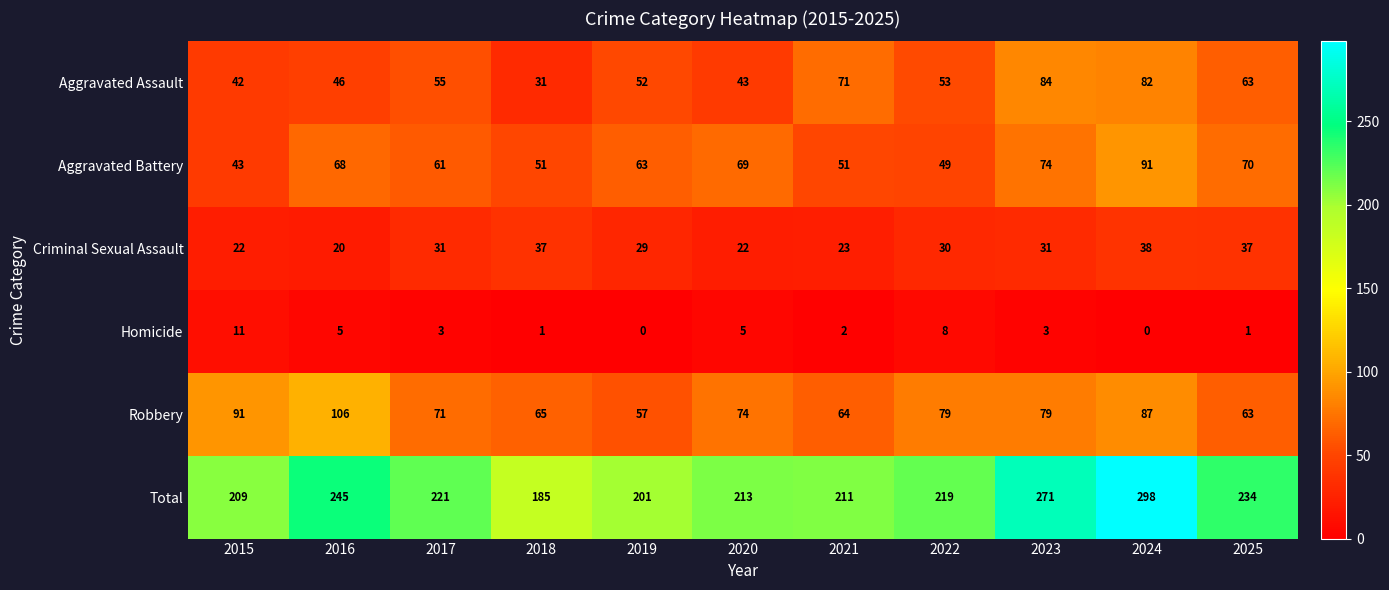

What is the sum of the Aggravated Battery values at 2018 and 2021?

102